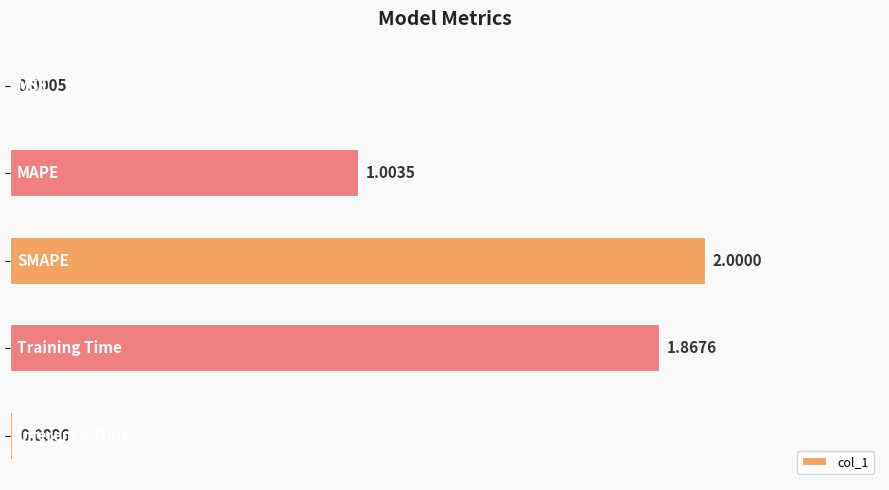

What is the sum of all values?

4.9